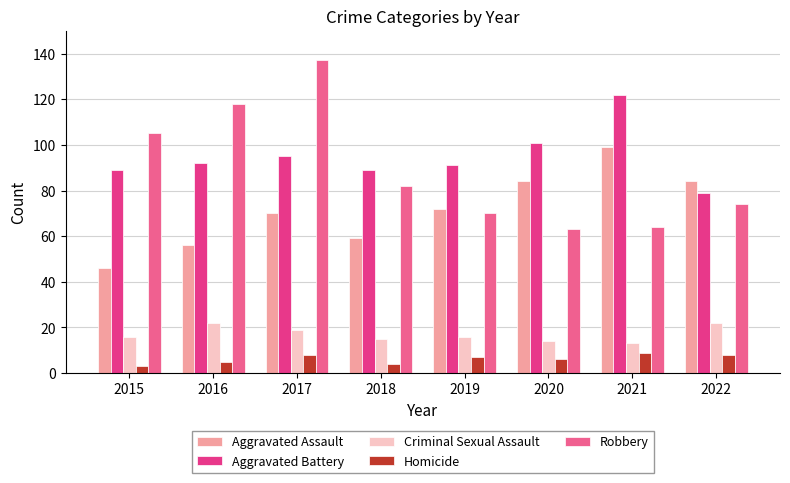

At which category is the sum across all series the highest?

2017